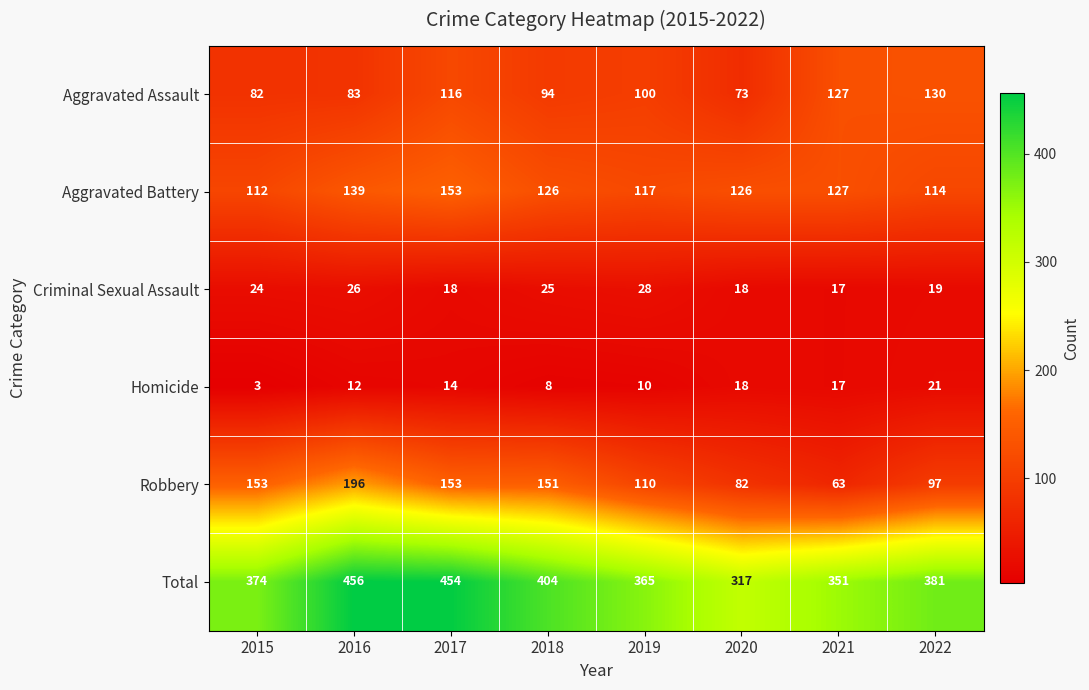

At which category is the sum across all series the highest?

2016